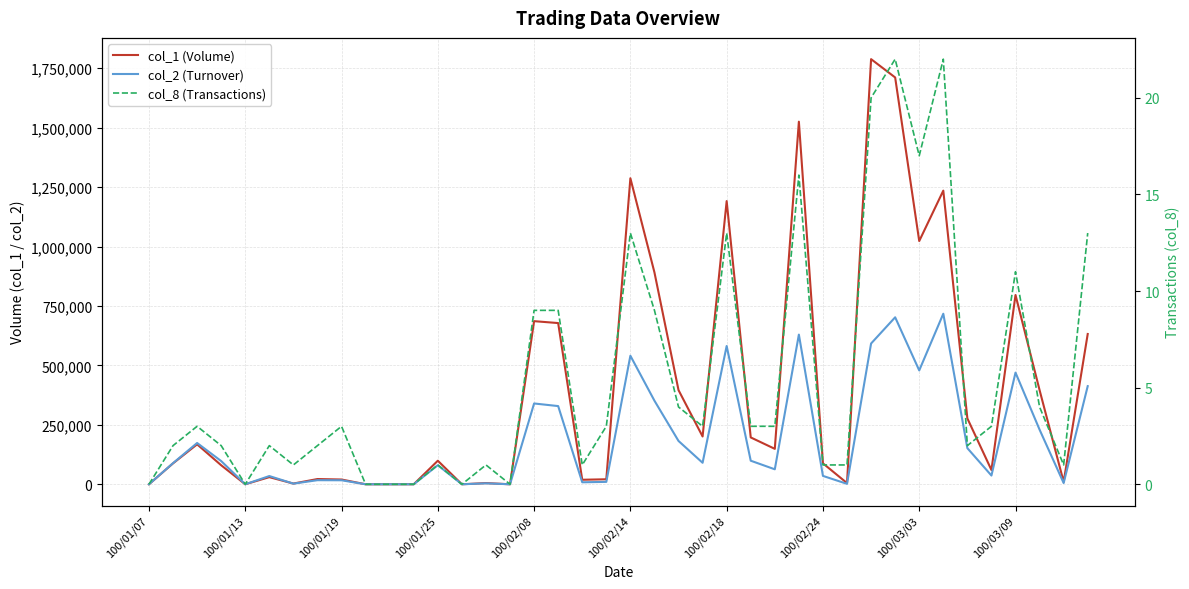

What position from the left is 100/02/18?

25